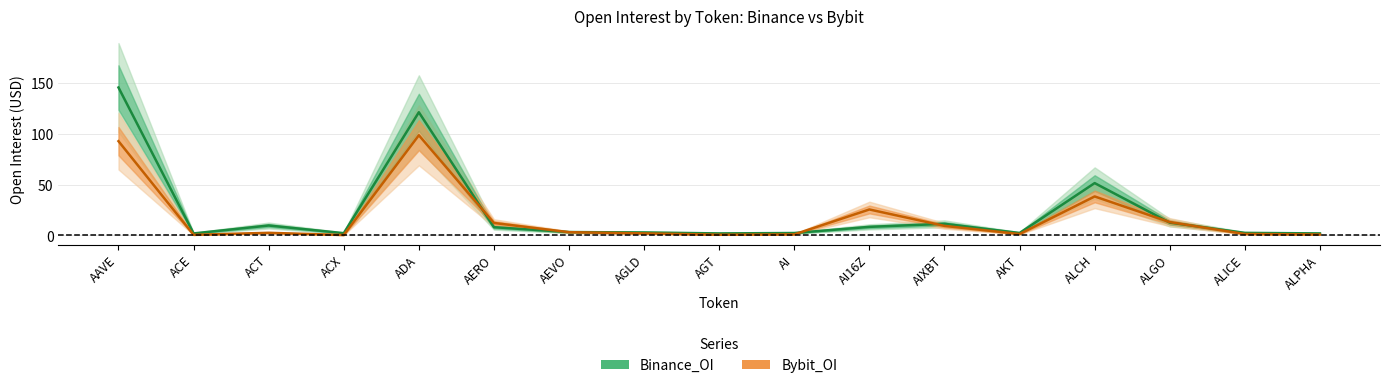

What is the value of the Bybit_OI point at the 9th from the left?

0.7